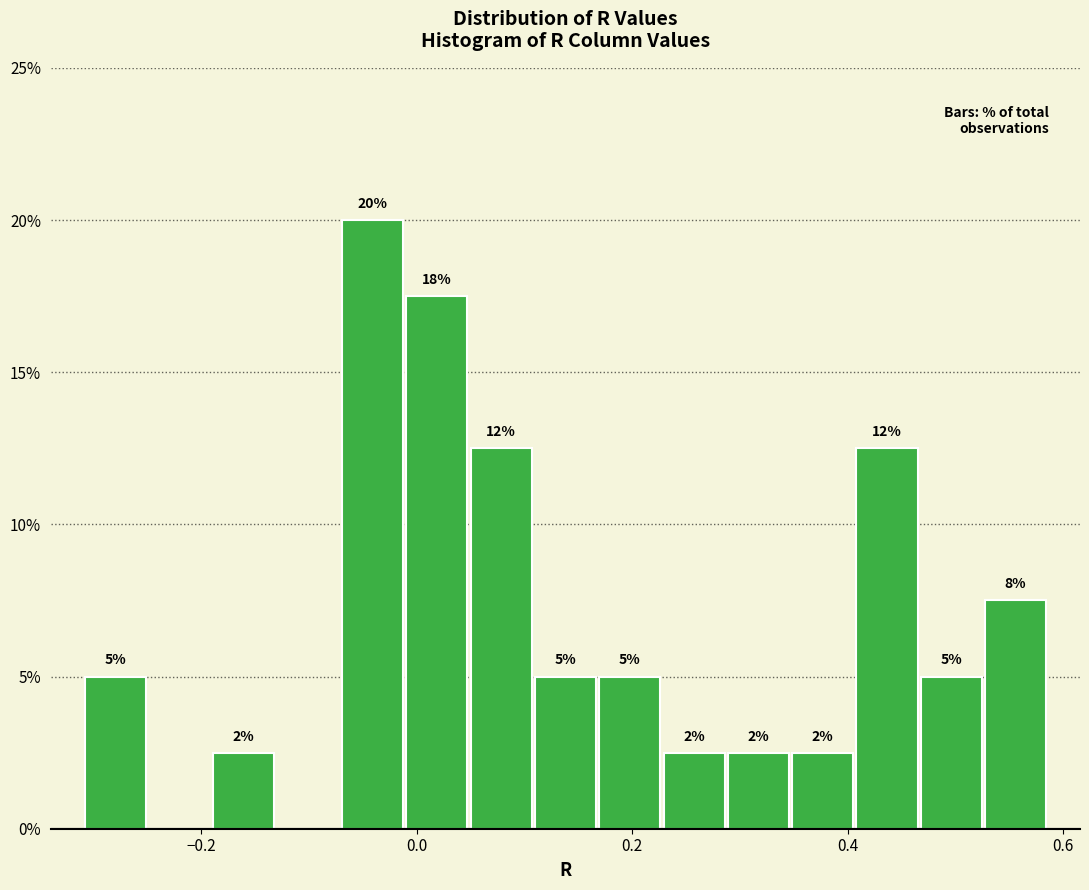

Read against the x-axis, roughly where is the centre of the tallest bar?

-0.04